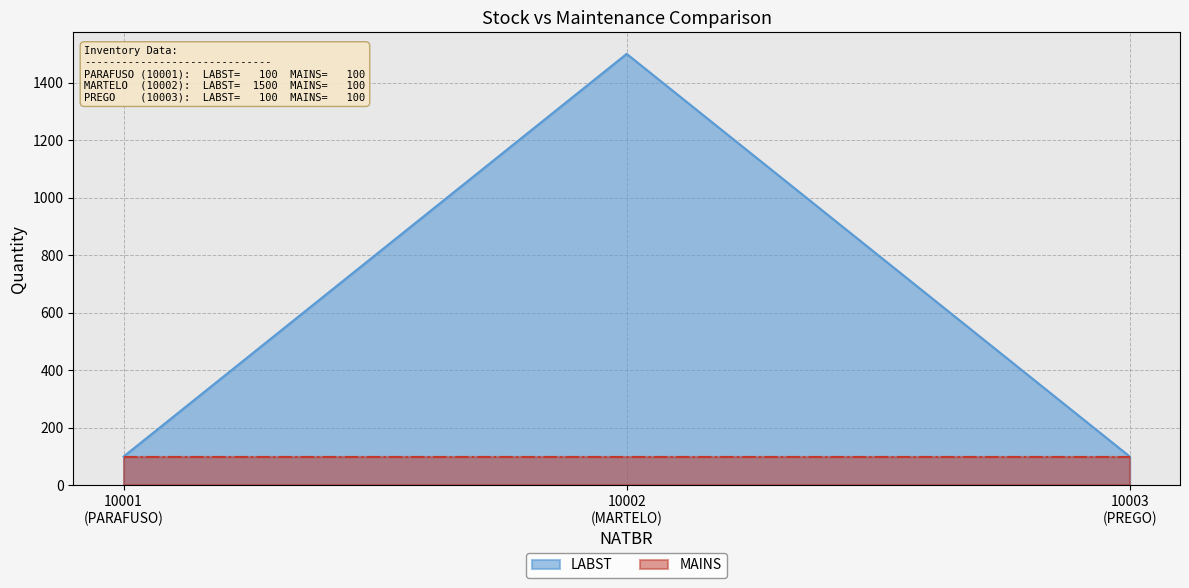

List the series in order of their overall mean, highest first.

LABST, MAINS